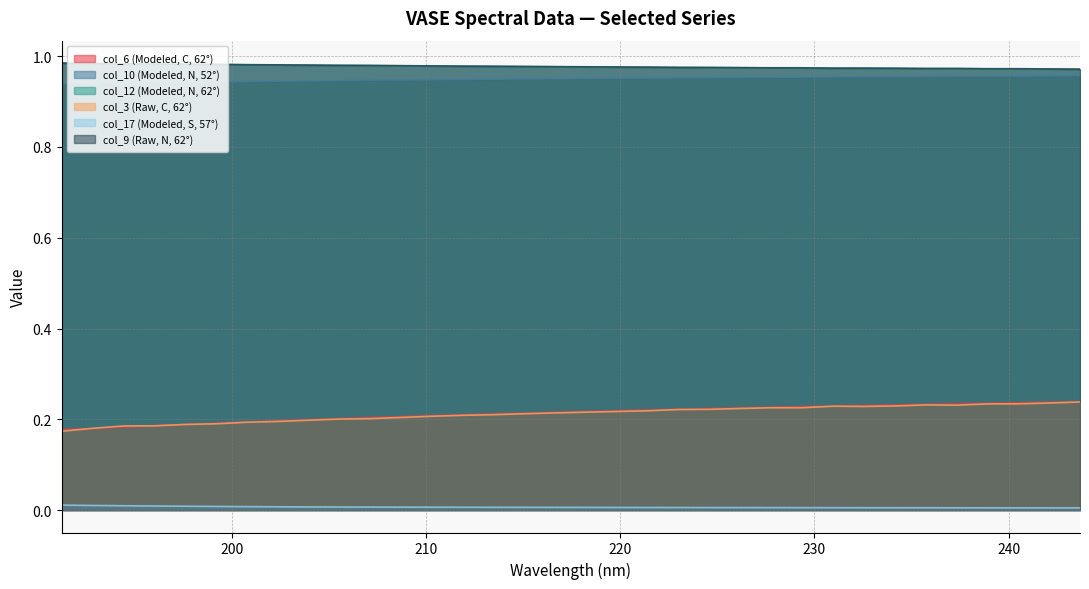

What are all the series names shown in the legend?

col_6 (Modeled, C, 62°), col_10 (Modeled, N, 52°), col_12 (Modeled, N, 62°), col_3 (Raw, C, 62°), col_17 (Modeled, S, 57°), col_9 (Raw, N, 62°)